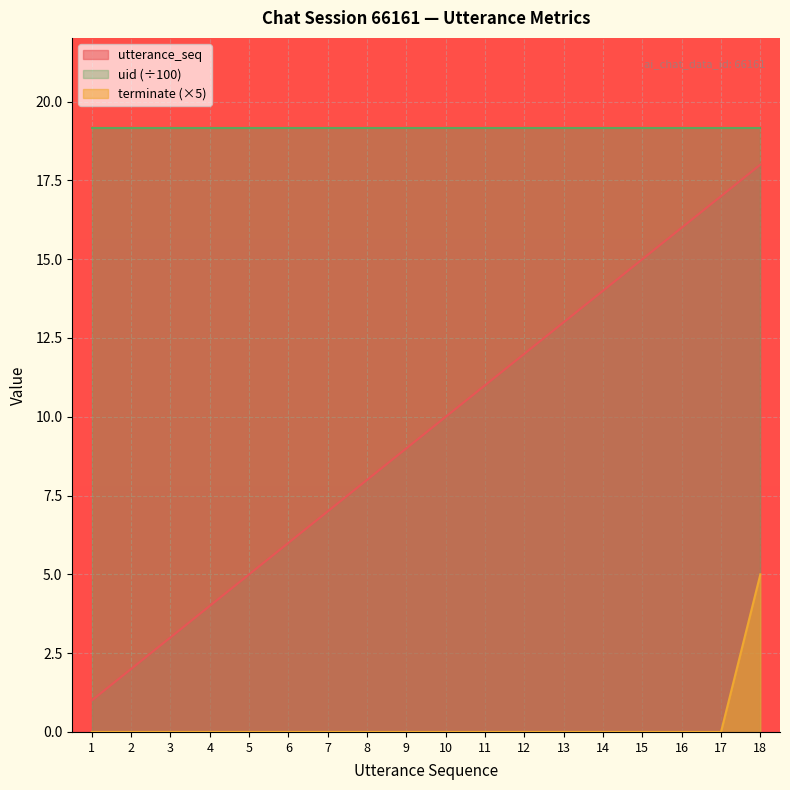

True or false: terminate and utterance_seq intersect in this chart.

False